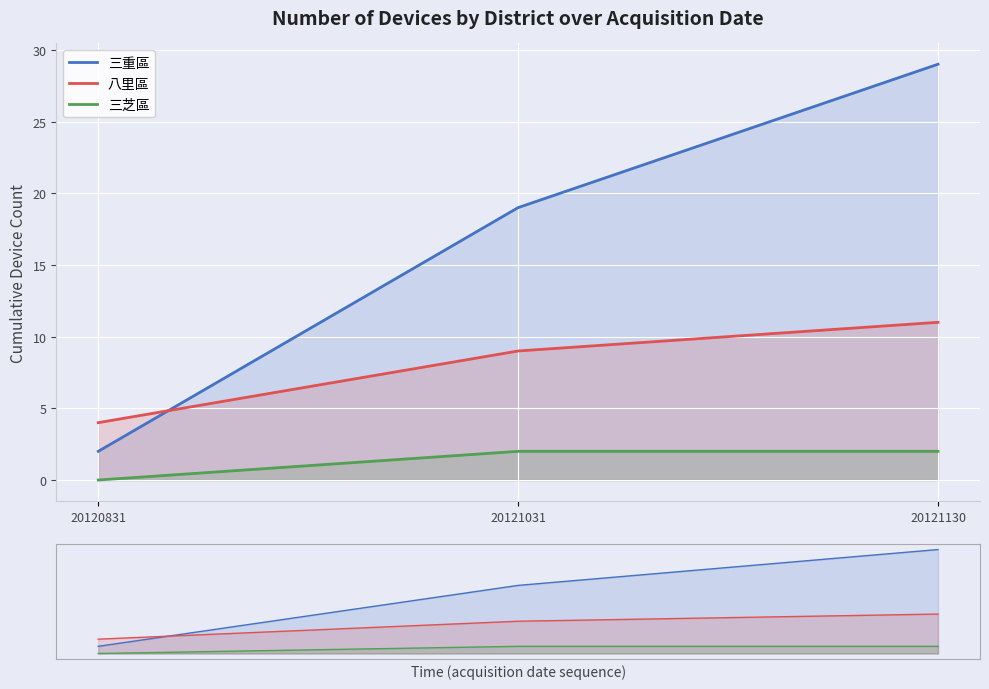

Which category has the lowest value in the 三芝區 series?

20120831